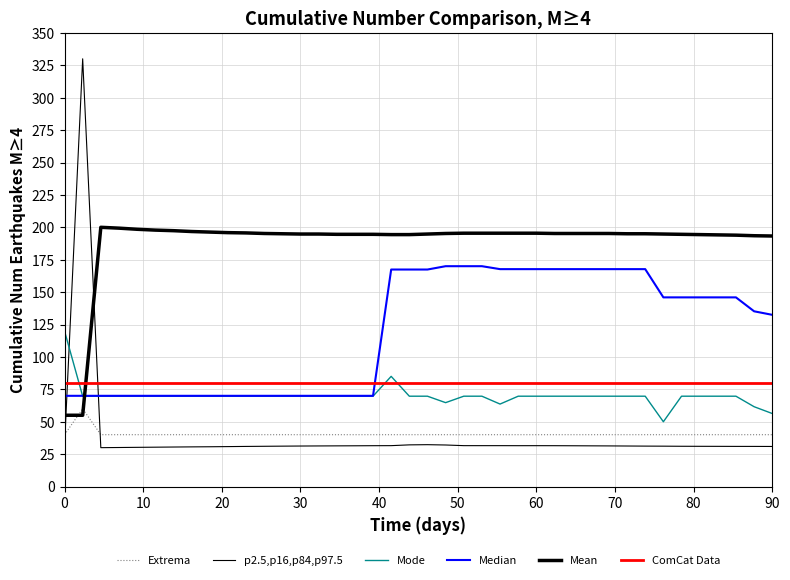

Count the number of data series in this chart.

6